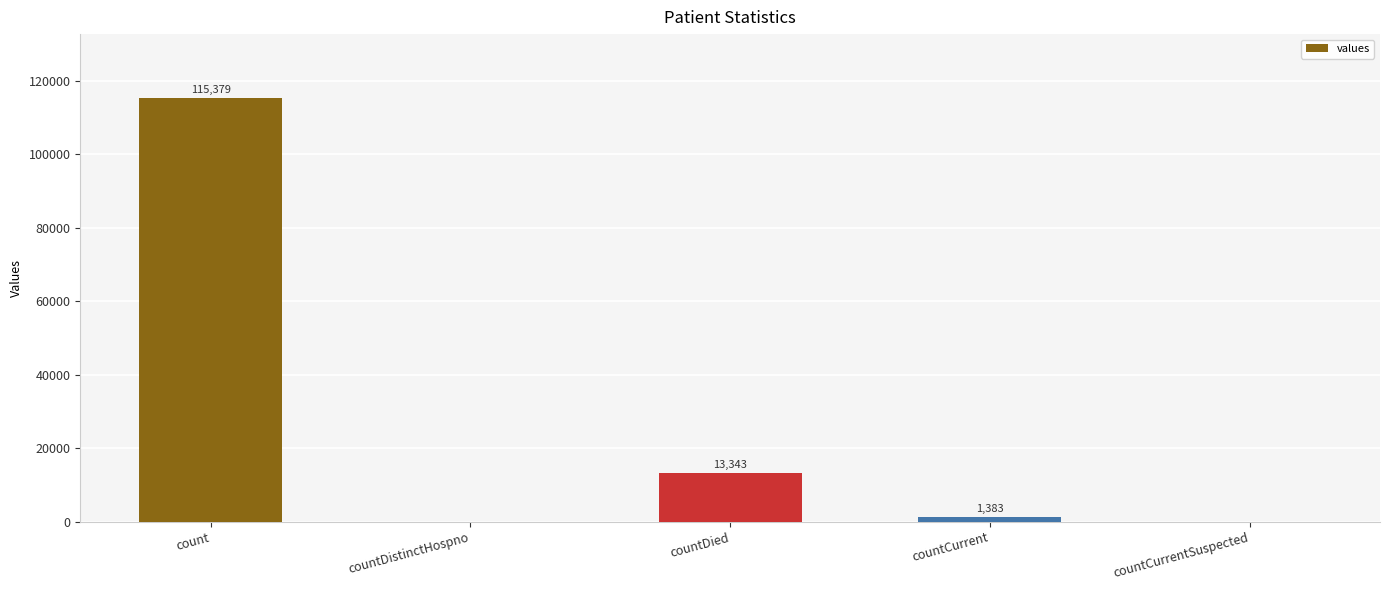

Reading right to left, transcribe all the data shown in this chart.

countCurrentSuspected=0	countCurrent=1383	countDied=13343	countDistinctHospno=0	count=115379